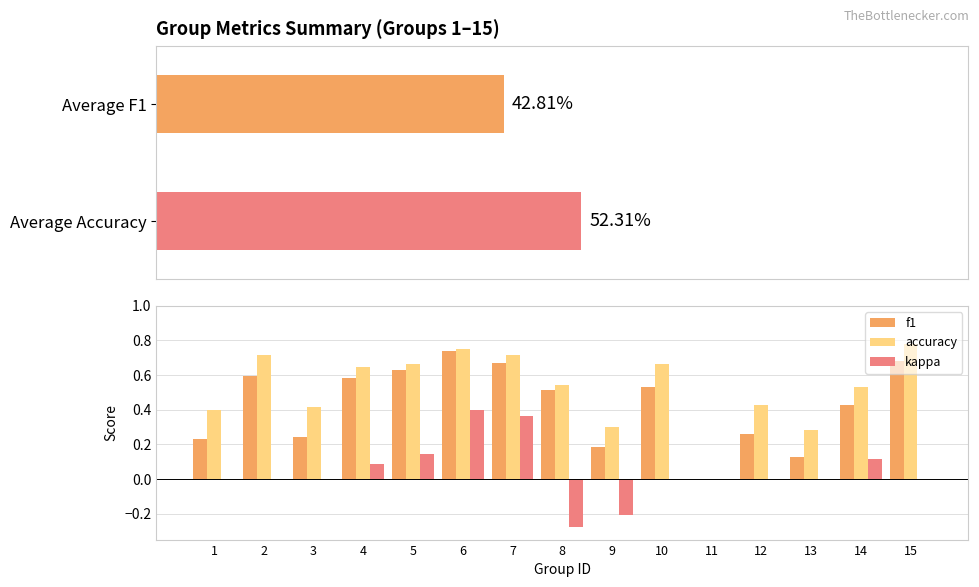

What is the difference between the highest and lowest values at 8?

0.8